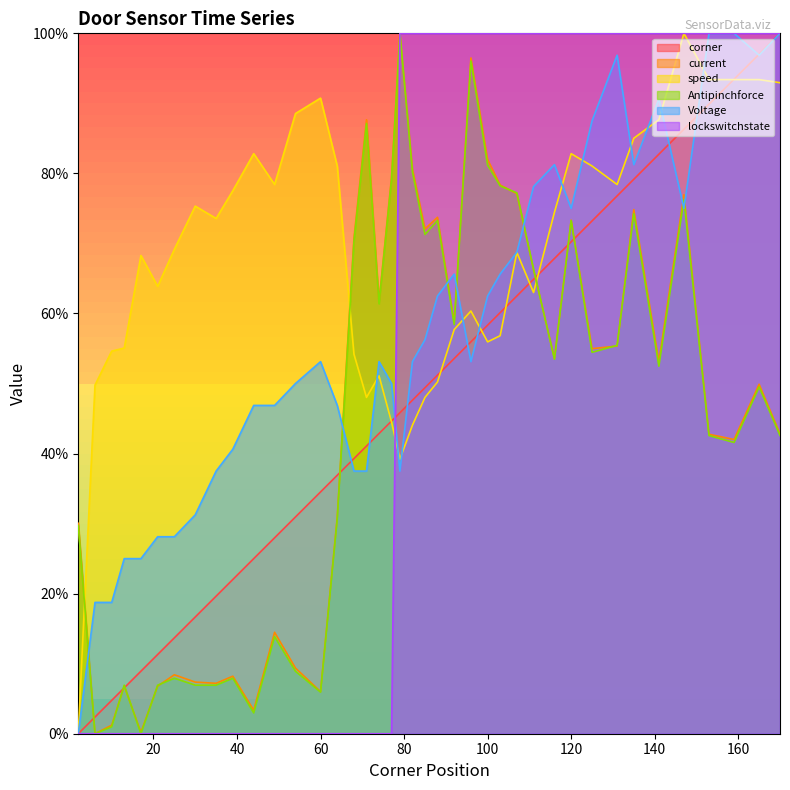

Reading right to left, list all the values displayed in this chart.

corner: 100.0	97.0	93.5	89.9	86.3	82.7	79.2	76.8	73.2	70.2	67.9	64.9	62.5	60.1	58.3	56.0	53.6	51.2	49.4	47.6	45.8	44.6	42.9	41.1	39.3	36.9	34.5	31.0	28.0	25.0	22.0	19.6	16.7	13.7	11.3	8.9	6.5	4.8	2.4	0.0
current: 42.8	49.9	42.0	42.8	77.0	53.1	74.8	55.4	55.0	73.3	53.6	66.2	77.1	78.3	82.0	96.5	58.8	73.7	72.1	80.7	100.0	79.5	61.7	87.7	70.8	30.9	6.0	9.4	14.5	3.4	8.2	7.2	7.4	8.4	6.8	0.2	6.8	1.2	0.0	30.0
speed: 93.0	93.4	93.4	93.4	100.0	87.7	85.0	78.4	81.1	82.8	74.4	63.0	68.7	56.8	55.9	60.4	57.7	50.2	48.0	44.1	39.2	44.5	51.1	48.0	54.2	81.1	90.7	88.5	78.4	82.8	77.5	73.6	75.3	69.2	63.9	68.3	55.1	54.6	49.8	0.0
Antipinchforce: 42.6	49.5	41.6	42.6	76.2	52.5	74.3	55.4	54.5	73.3	53.5	66.3	77.2	78.2	81.2	96.0	58.4	73.3	71.3	80.2	100.0	79.2	61.4	87.1	70.3	30.7	5.9	8.9	13.9	3.0	7.9	6.9	6.9	7.9	6.9	0.0	6.9	1.0	0.0	29.7
Voltage: 100.0	96.9	100.0	100.0	75.0	90.6	81.2	96.9	87.5	75.0	81.2	78.1	68.8	65.6	62.5	53.1	65.6	62.5	56.2	53.1	37.5	50.0	53.1	37.5	37.5	46.9	53.1	50.0	46.9	46.9	40.6	37.5	31.2	28.1	28.1	25.0	25.0	18.8	18.8	0.0
lockswitchstate: 100.0	100.0	100.0	100.0	100.0	100.0	100.0	100.0	100.0	100.0	100.0	100.0	100.0	100.0	100.0	100.0	100.0	100.0	100.0	100.0	100.0	0.0	0.0	0.0	0.0	0.0	0.0	0.0	0.0	0.0	0.0	0.0	0.0	0.0	0.0	0.0	0.0	0.0	0.0	0.0